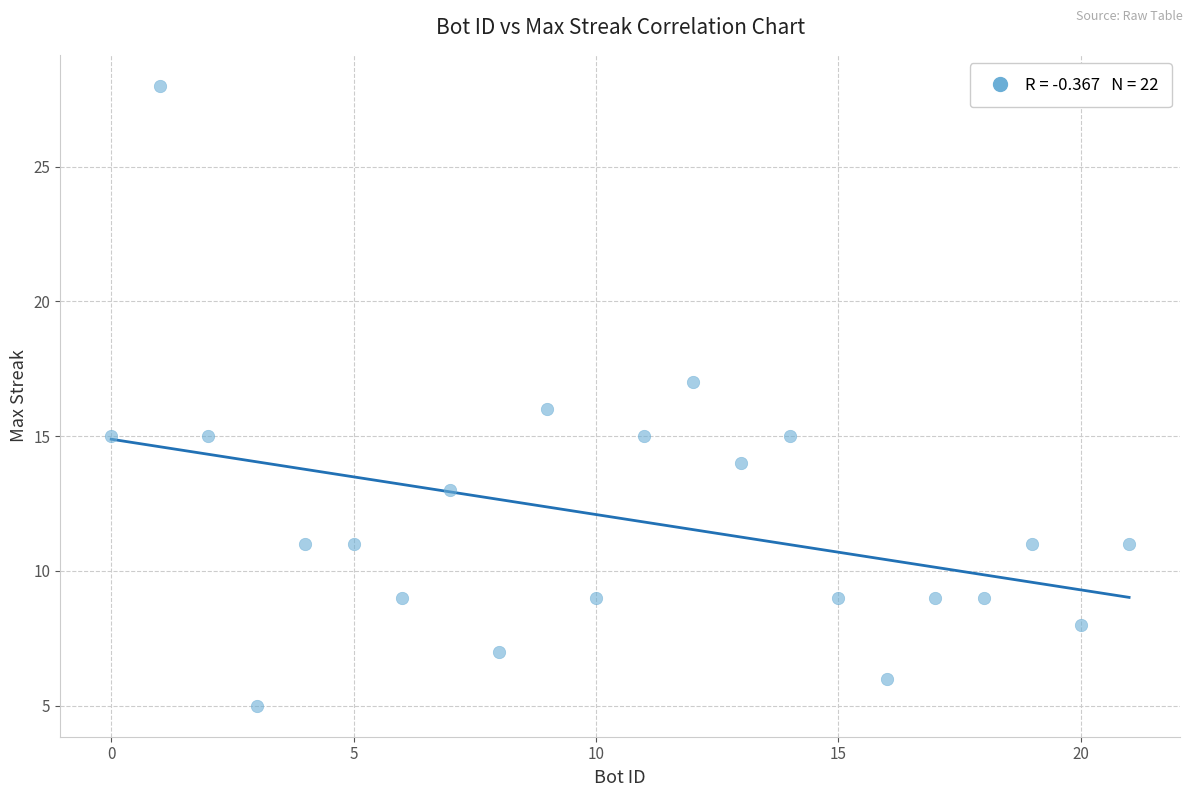

What is the range of X values (max minus min)?

21